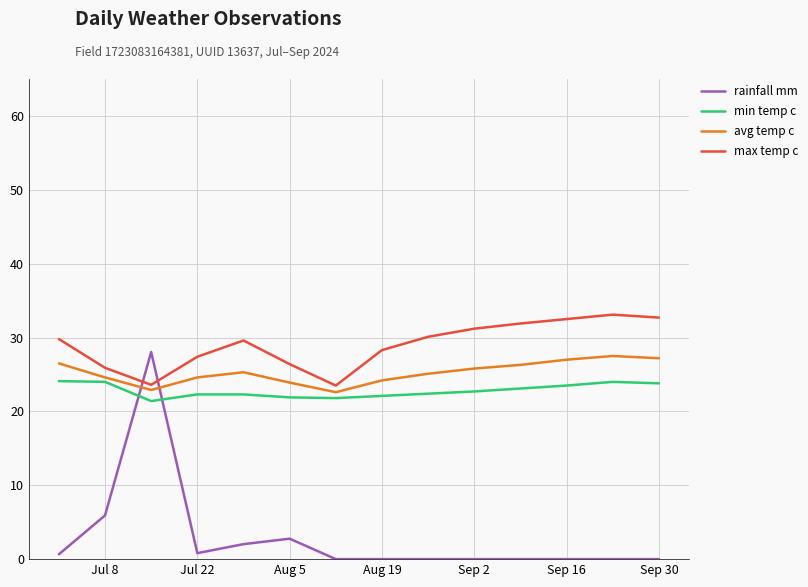

Is this an area chart (filled region under the line)?

No